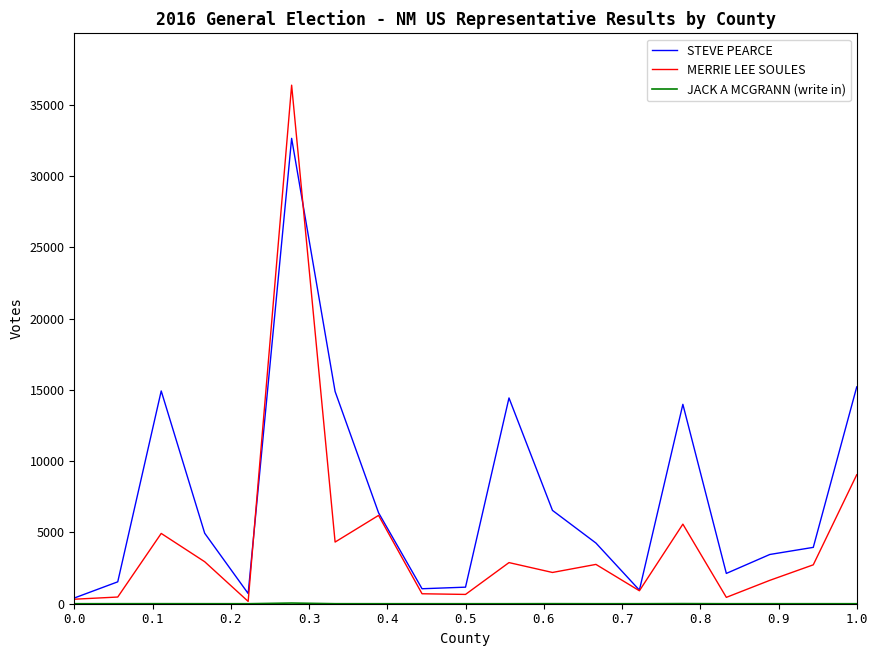

Which series has the largest total across all categories?

STEVE PEARCE